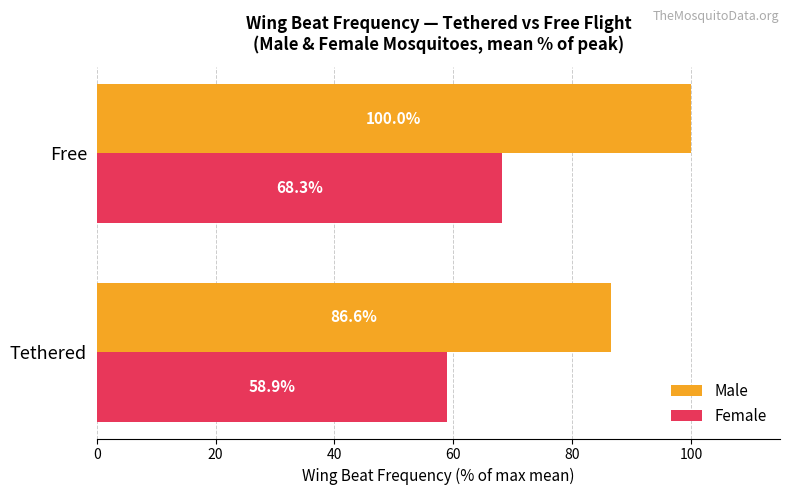

Between Tethered and Free, which series saw the biggest shift?

Male